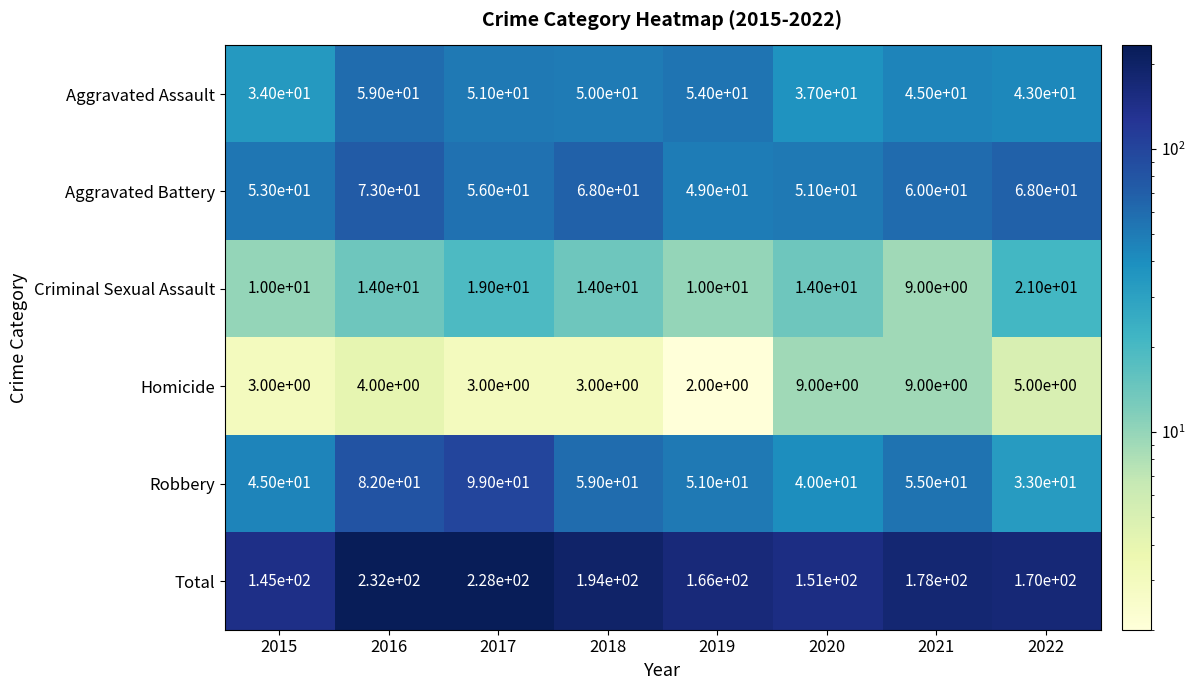

At which label is Robbery closest to 66?

2018